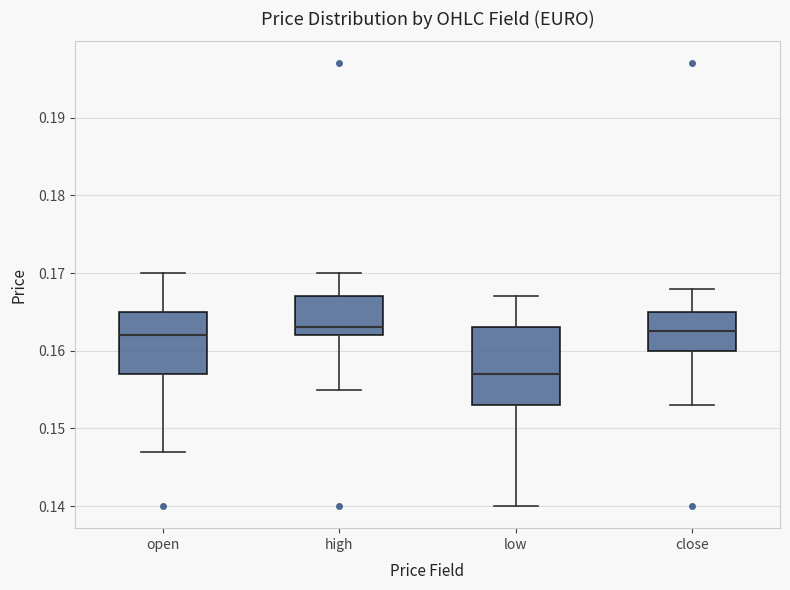

Reading left to right, read every box against the y-axis: the position of its median line, the range the box covers, and the ends of its whiskers. The values are not printed on the chart, so give them approximately, as read against the axis.

open: median 0.162, box 0.157 to 0.165, whiskers 0.147 to 0.170
high: median 0.163, box 0.162 to 0.167, whiskers 0.155 to 0.170
low: median 0.157, box 0.153 to 0.163, whiskers 0.140 to 0.167
close: median 0.163, box 0.160 to 0.165, whiskers 0.153 to 0.168